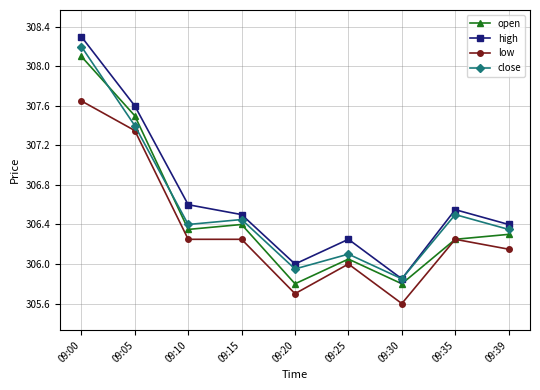

True or false: high has a value of 193.4 at 09:15.

False